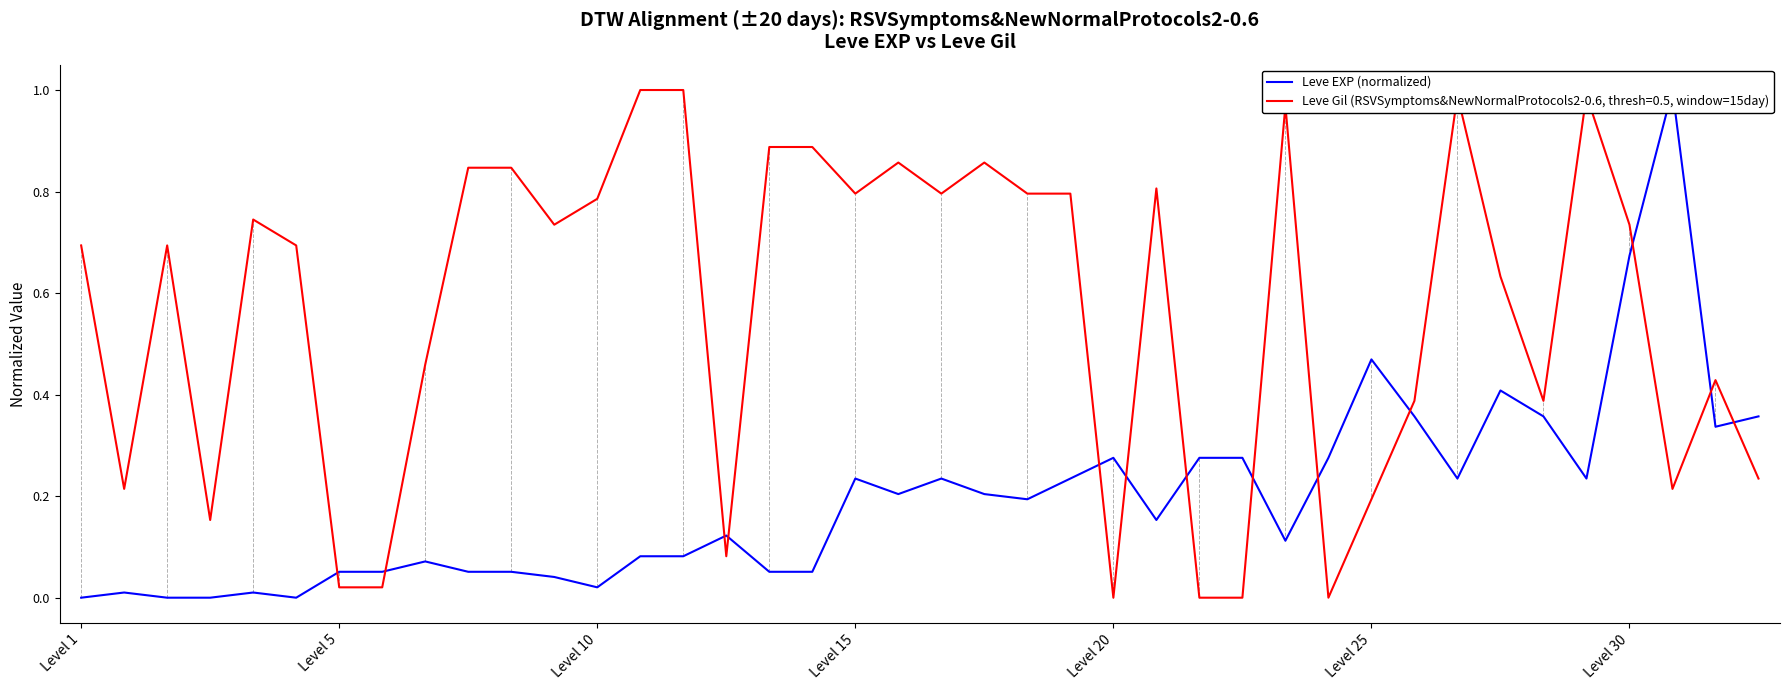

Read the value at 38.

0.3